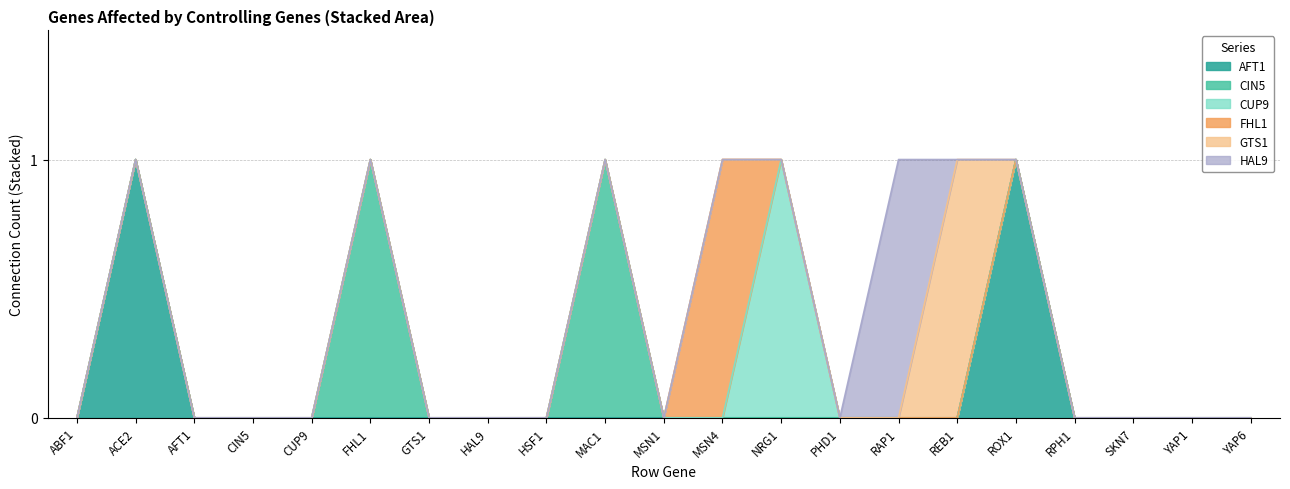

Reading left to right, extract all data points from this chart.

AFT1: 0	1	0	0	0	0	0	0	0	0	0	0	0	0	0	0	1	0	0	0	0
CIN5: 0	0	0	0	0	1	0	0	0	1	0	0	0	0	0	0	0	0	0	0	0
CUP9: 0	0	0	0	0	0	0	0	0	0	0	0	1	0	0	0	0	0	0	0	0
FHL1: 0	0	0	0	0	0	0	0	0	0	0	1	0	0	0	0	0	0	0	0	0
GTS1: 0	0	0	0	0	0	0	0	0	0	0	0	0	0	0	1	0	0	0	0	0
HAL9: 0	0	0	0	0	0	0	0	0	0	0	0	0	0	1	0	0	0	0	0	0